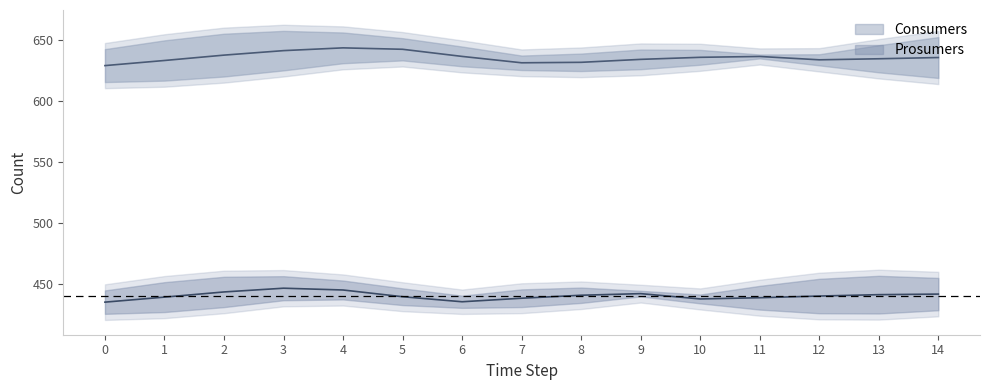

True or false: Consumers and Prosumers cross at least once.

False